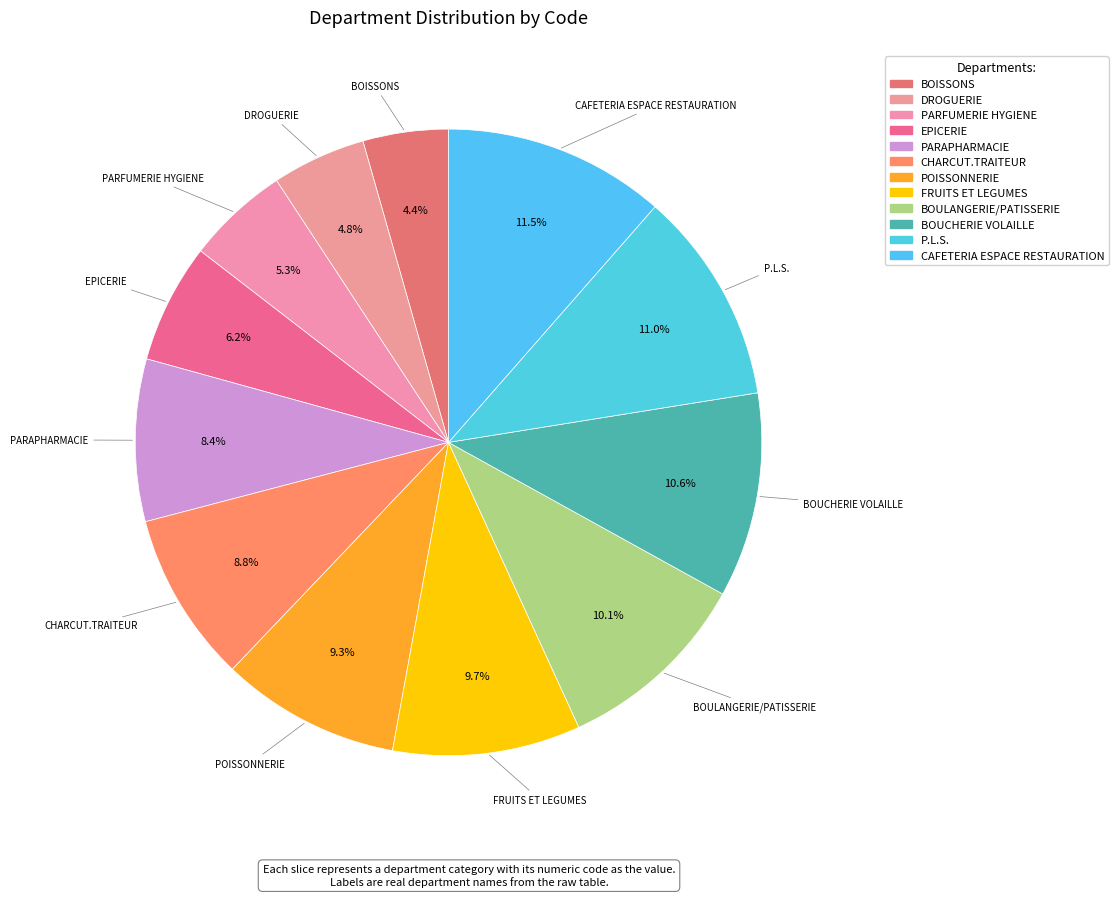

Is it true that PARAPHARMACIE is 23% of the pie?

False